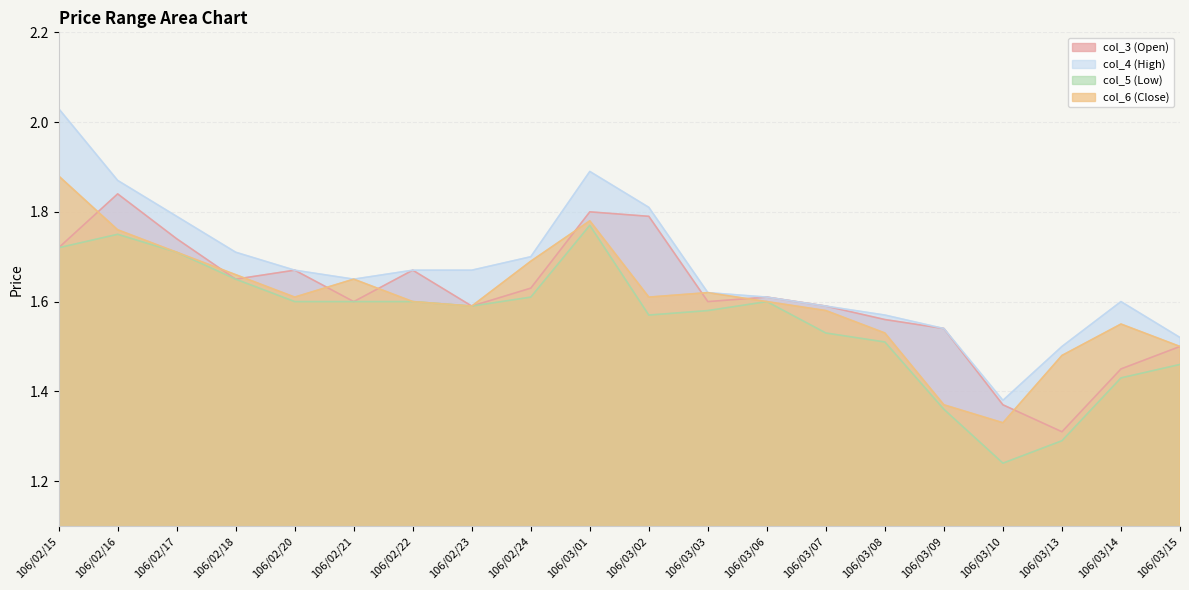

Between 106/02/24 and 106/03/09, which series saw the biggest shift?

col_6 (Close)